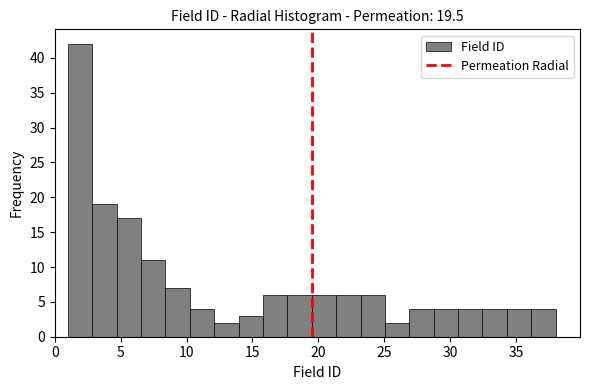

Around what value on the x-axis is the tallest bar? Give the approximate position of its centre, as read against the axis.

2.0